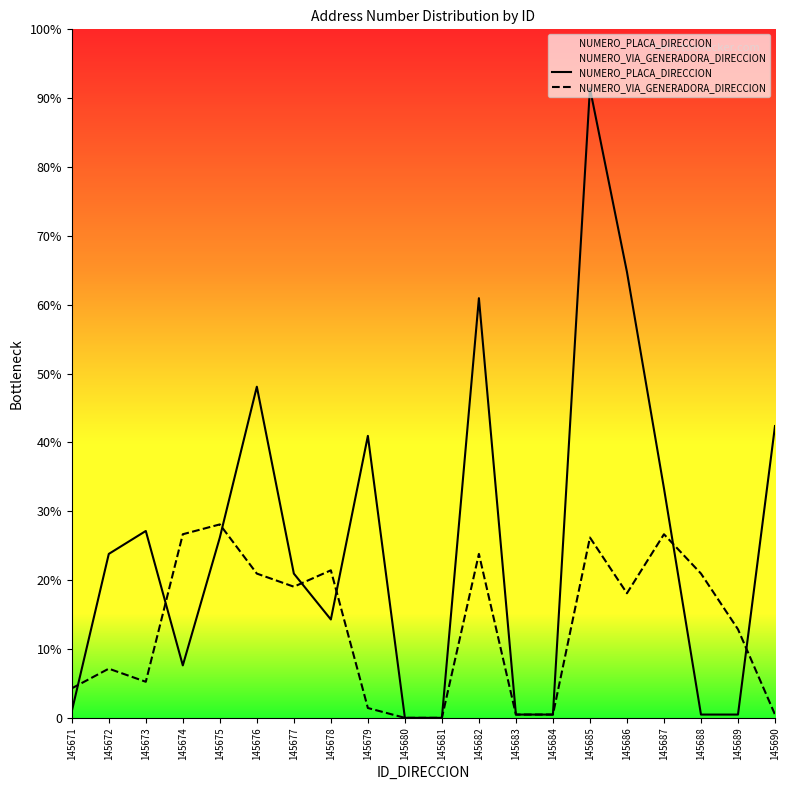

True or false: NUMERO_VIA_GENERADORA_DIRECCION and NUMERO_PLACA_DIRECCION cross at least once.

True